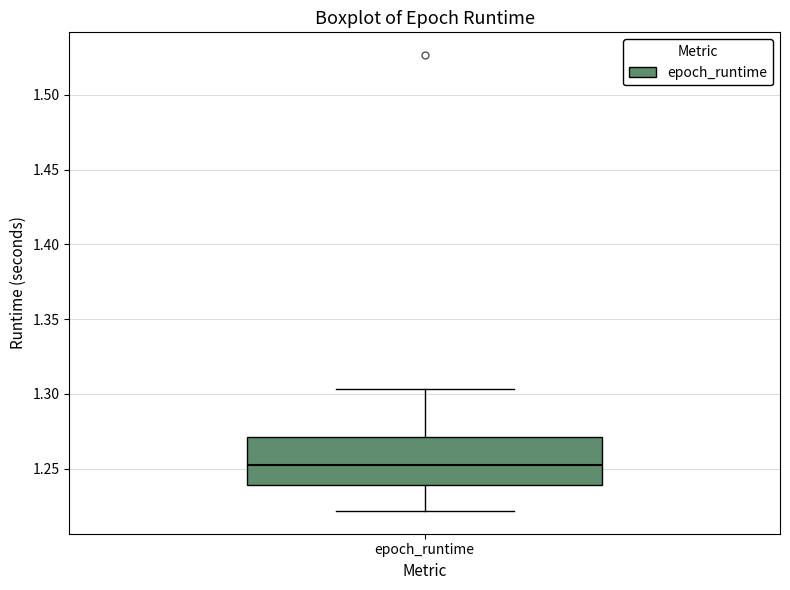

Where is the upper edge of the box for epoch_runtime on the y-axis? The values are not printed on the chart, so give them approximately, as read against the axis.

1.270